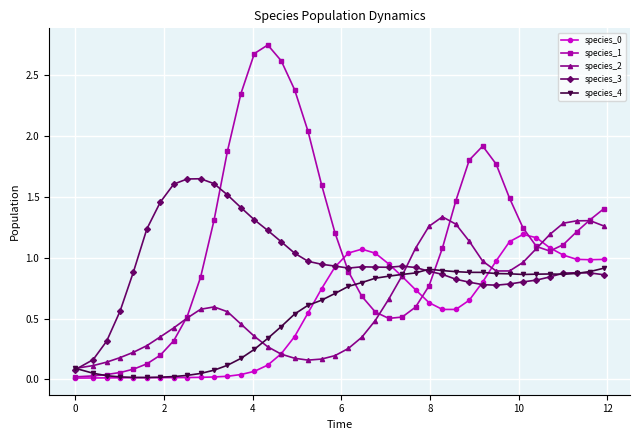

True or false: species_0 has more than 1 interior local peaks.

True